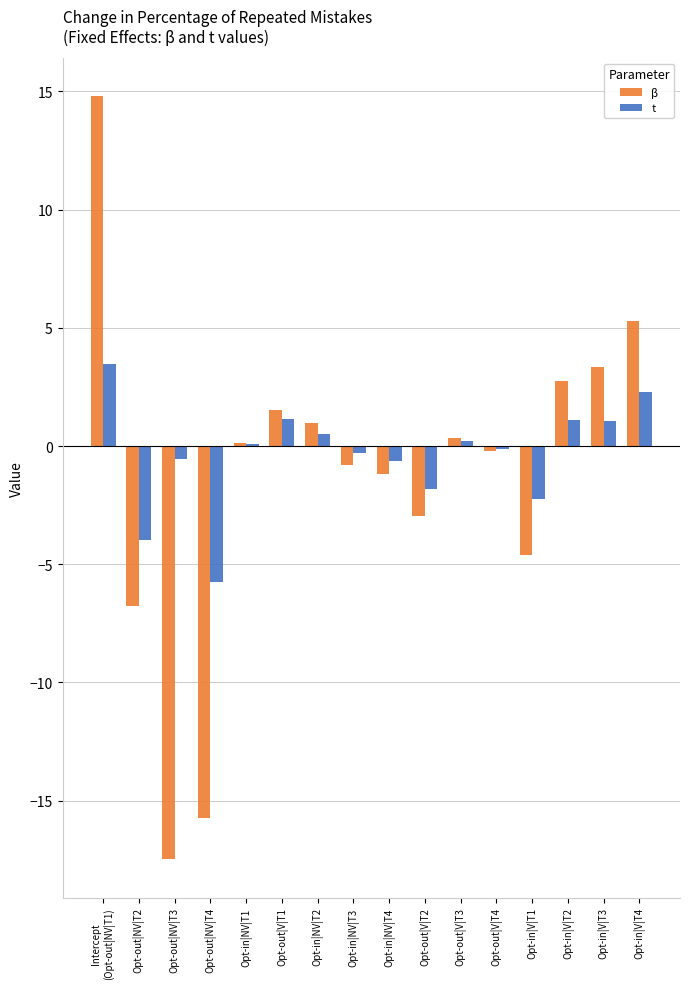

How many data points does each series have?

16